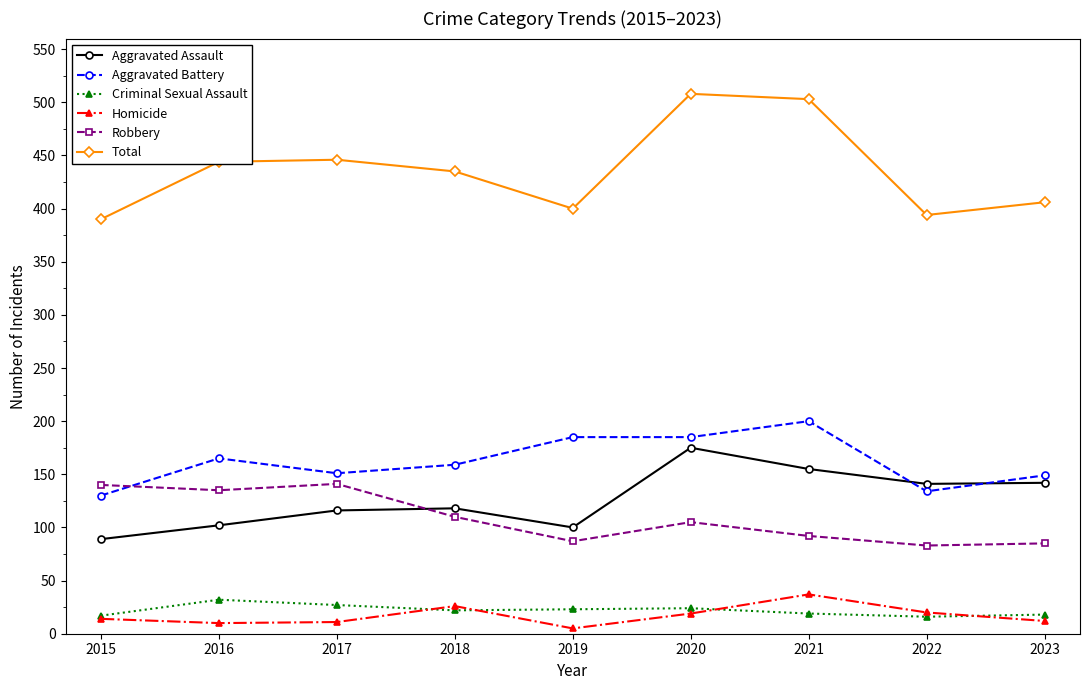

What is the smallest value displayed?

5